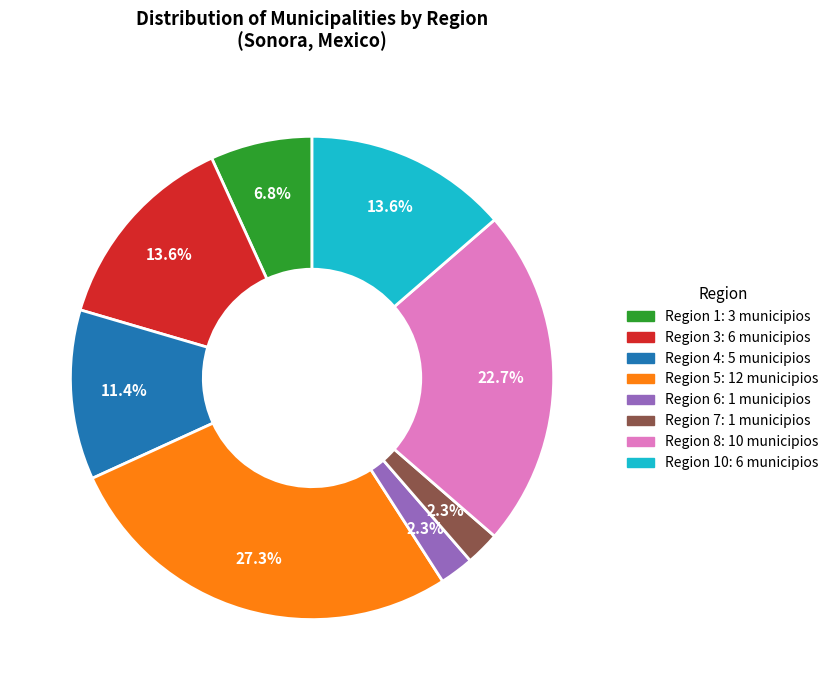

Is there a majority slice in this chart?

No